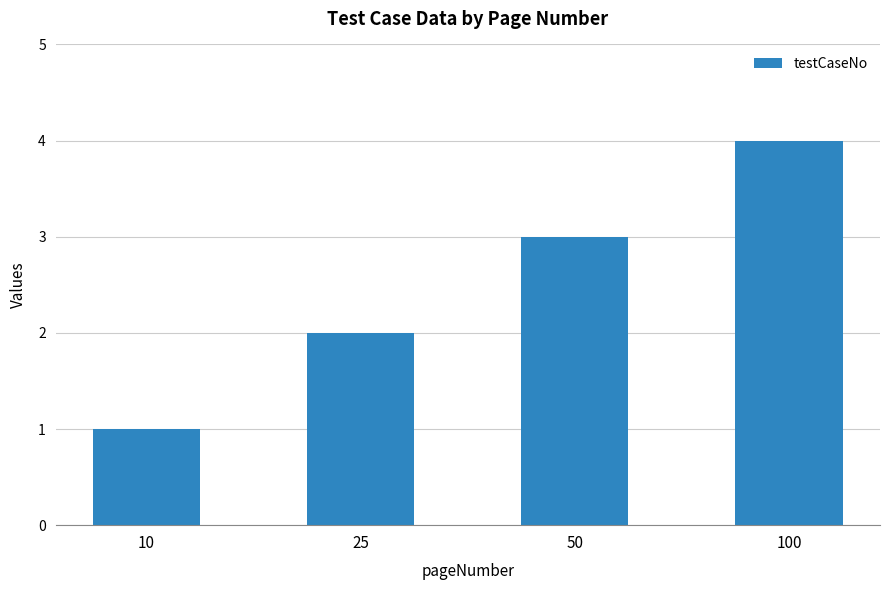

At which label is the value closest to 2?

25